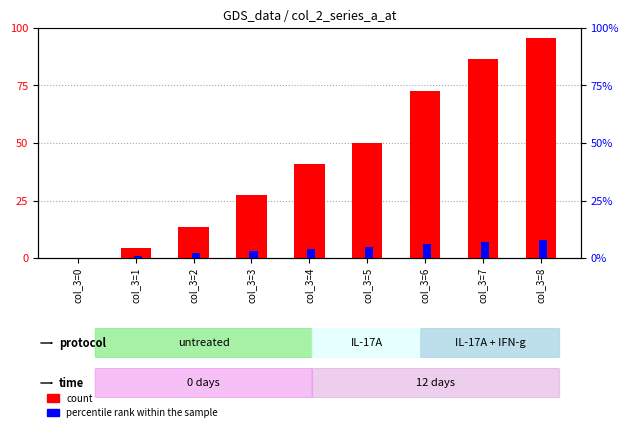

Reading left to right, transcribe all the data shown in this chart.

count: 0.0	4.5	13.6	27.3	40.9	50.0	72.7	86.4	95.5
percentile rank within the sample: 0.0	1.0	2.0	3.0	4.0	5.0	6.0	7.0	8.0